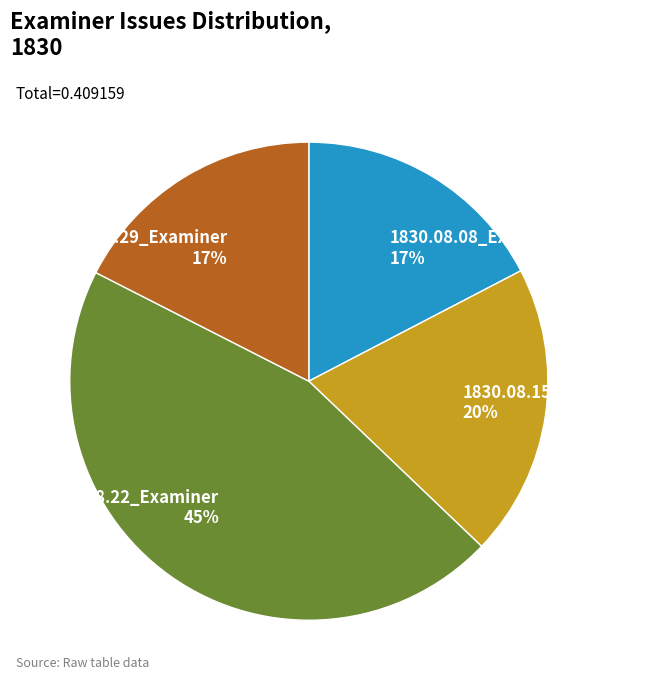

Between 1830.08.15_Examiner and 1830.08.29_Examiner, which is larger?

1830.08.15_Examiner